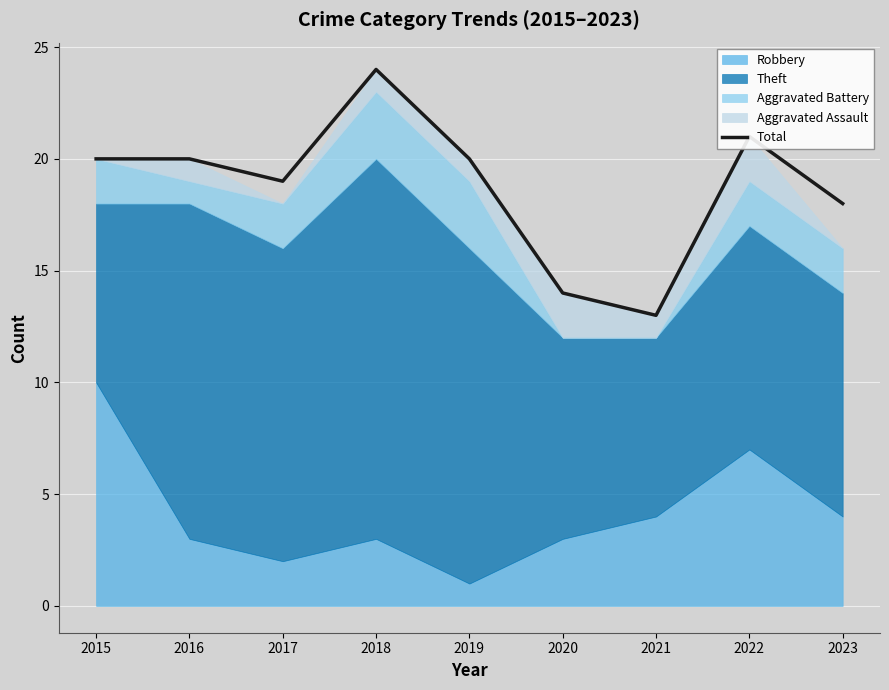

List the labels in order of value, smallest first.

2021, 2020, 2023, 2017, 2015, 2016, 2019, 2022, 2018